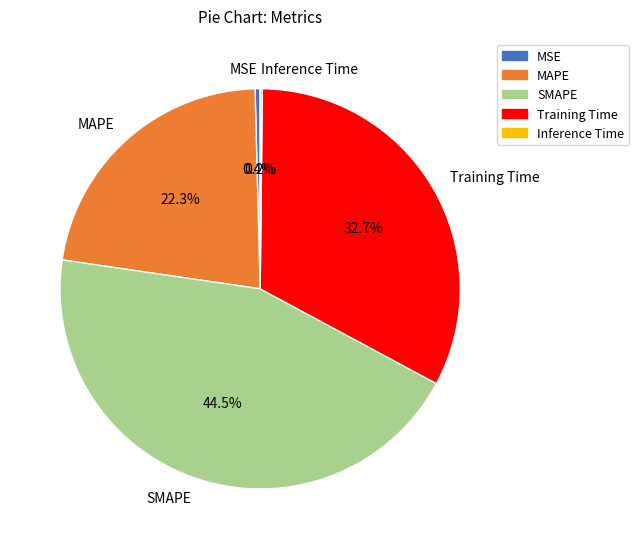

To the nearest percent, what is the difference between the MAPE and Training Time slice percentages?

10%